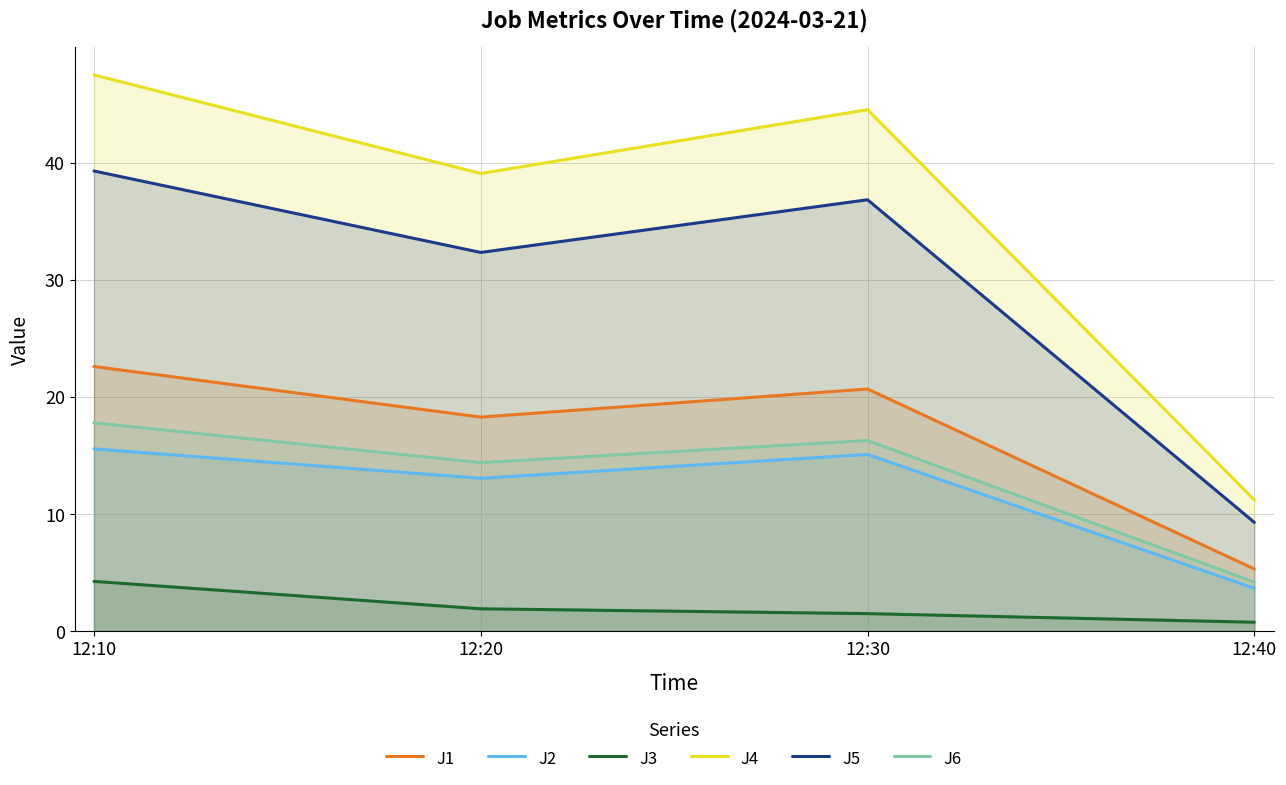

True or false: J4 has a value of 44.5 at 12:30.

True